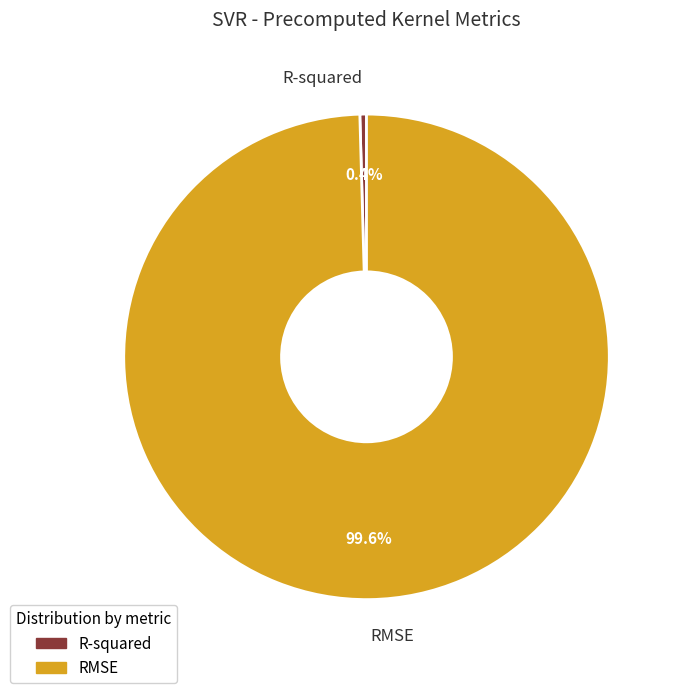

What percentage is the RMSE slice, to the nearest percent?

100%